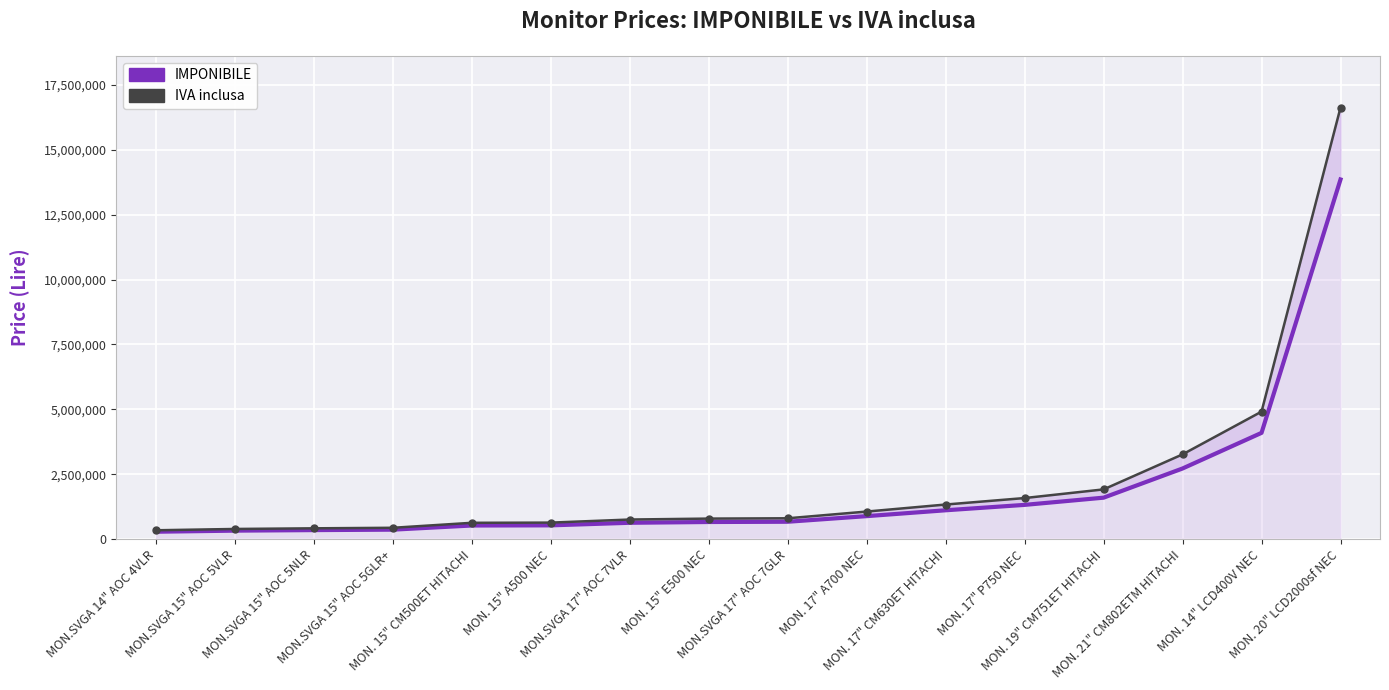

True or false: IMPONIBILE and IVA inclusa intersect in this chart.

False